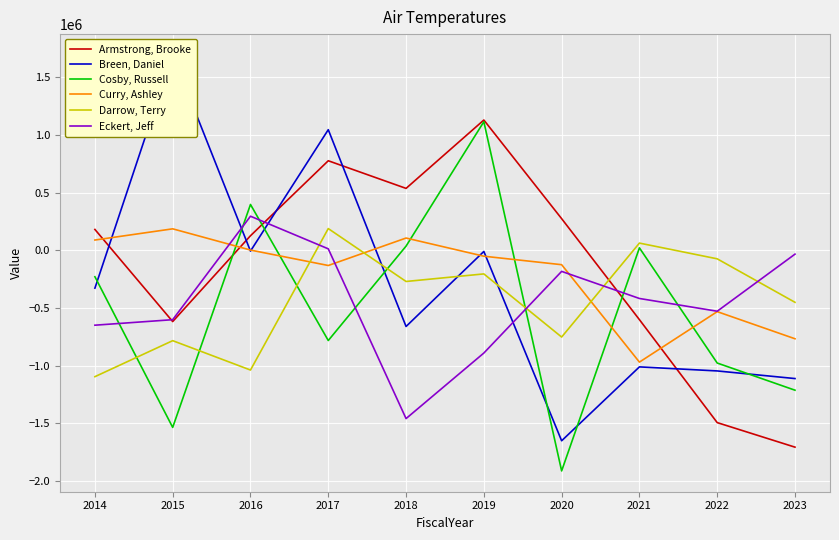

Reading right to left, list all the values displayed in this chart.

Armstrong, Brooke: 2023=-1708113.4	2022=-1495170.5	2021=-601936.6	2020=274229.0	2019=1129872.5	2018=536851.6	2017=776556.1	2016=125976.2	2015=-618455.9	2014=180583.5
Breen, Daniel: 2023=-1112992.3	2022=-1046829.5	2021=-1011660.1	2020=-1652773.2	2019=-10263.2	2018=-661263.6	2017=1046068.1	2016=-7120.6	2015=1694829.4	2014=-328601.8
Cosby, Russell: 2023=-1213937.5	2022=-978269.0	2021=20844.1	2020=-1914274.0	2019=1115166.1	2018=35997.3	2017=-783047.7	2016=397362.9	2015=-1536583.1	2014=-229657.7
Curry, Ashley: 2023=-767776.7	2022=-532388.5	2021=-970295.0	2020=-125151.3	2019=-51530.9	2018=106123.7	2017=-132092.5	2016=1767.0	2015=185981.5	2014=88839.4
Darrow, Terry: 2023=-451533.3	2022=-74204.8	2021=62293.3	2020=-752781.6	2019=-205078.6	2018=-270715.2	2017=188227.2	2016=-1039068.7	2015=-784239.2	2014=-1096616.2
Eckert, Jeff: 2023=-33578.3	2022=-528900.0	2021=-418252.0	2020=-183198.0	2019=-891537.9	2018=-1460202.4	2017=12467.2	2016=295381.3	2015=-602214.3	2014=-649999.9